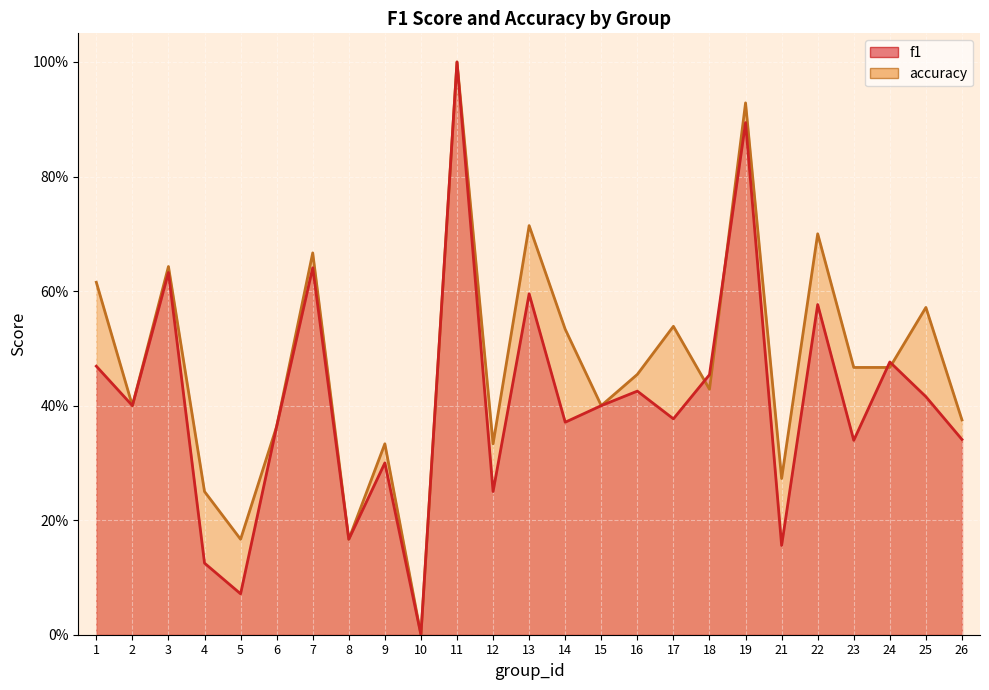

Is the value of accuracy at 19 greater than the value of f1 at 18?

Yes